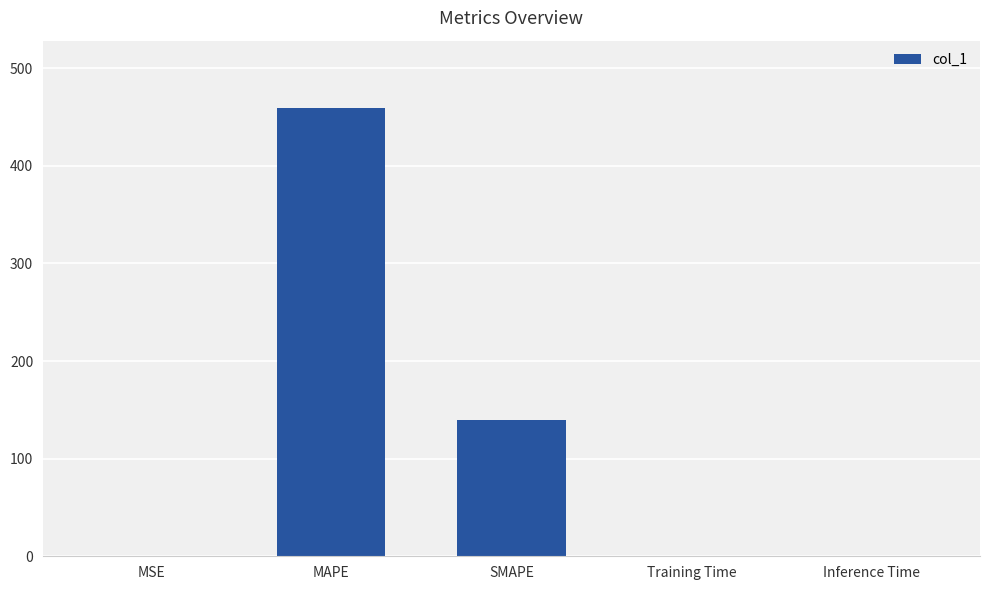

Between SMAPE and Training Time, which is larger?

SMAPE